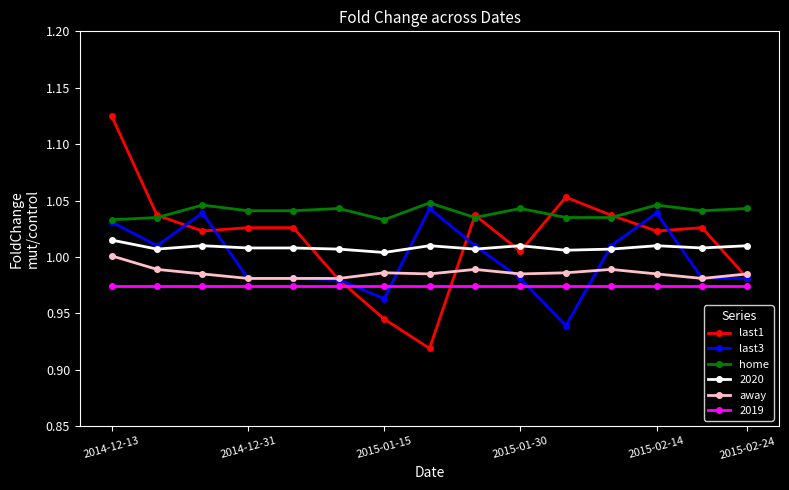

True or false: last1 has more than 0 interior local peaks.

True